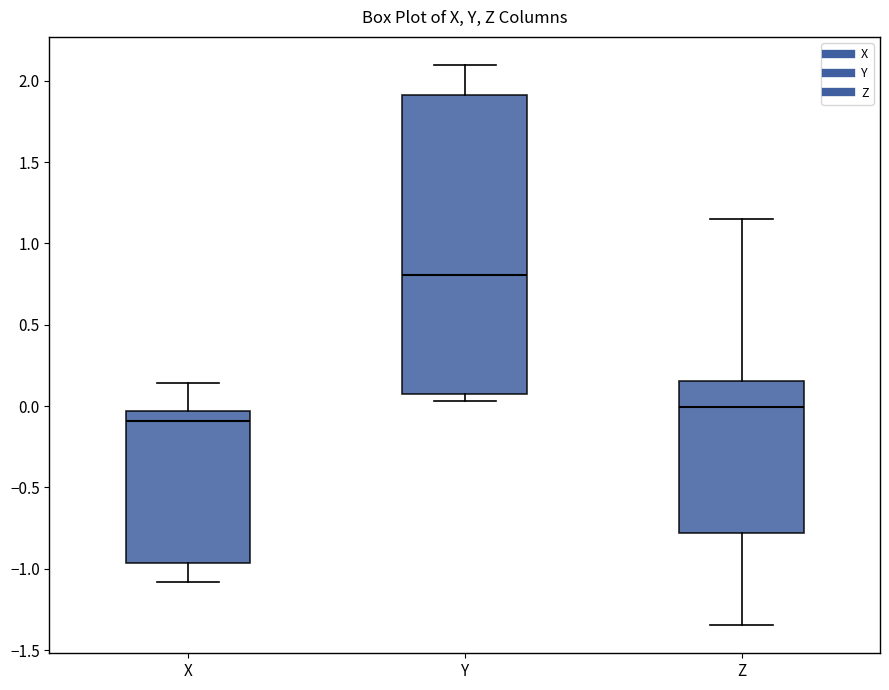

Reading left to right, read every box against the y-axis: the position of its median line, the range the box covers, and the ends of its whiskers. The values are not printed on the chart, so give them approximately, as read against the axis.

X: median -0.10, box -0.95 to -0.05, whiskers -1.10 to 0.15
Y: median 0.80, box 0.10 to 1.90, whiskers 0.05 to 2.10
Z: median 0.00, box -0.80 to 0.15, whiskers -1.35 to 1.15